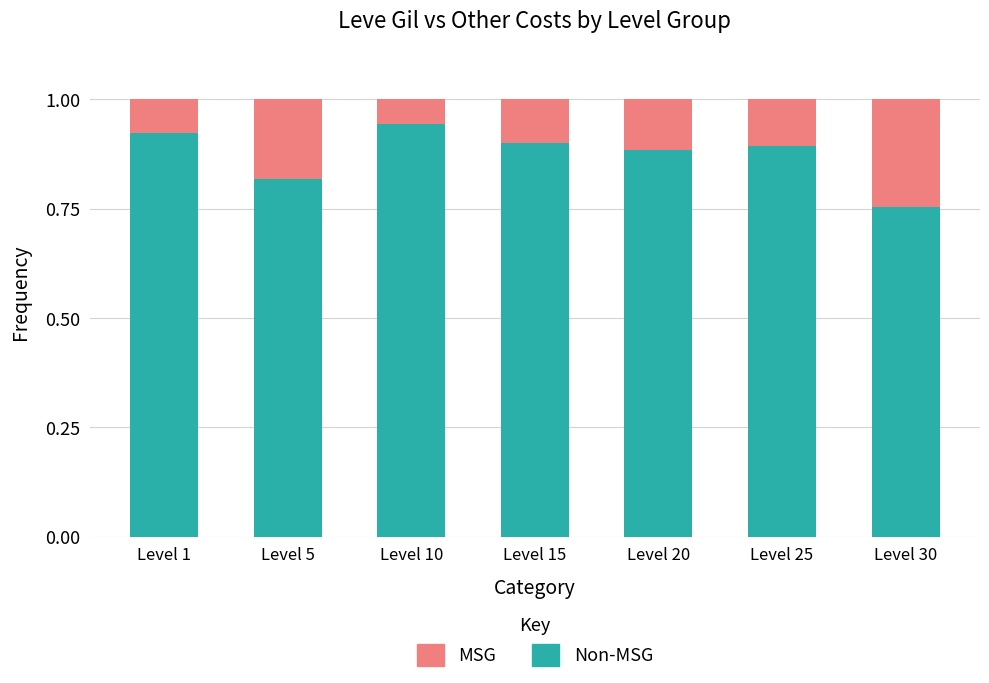

What is the total value across all series at Level 20?

1.0